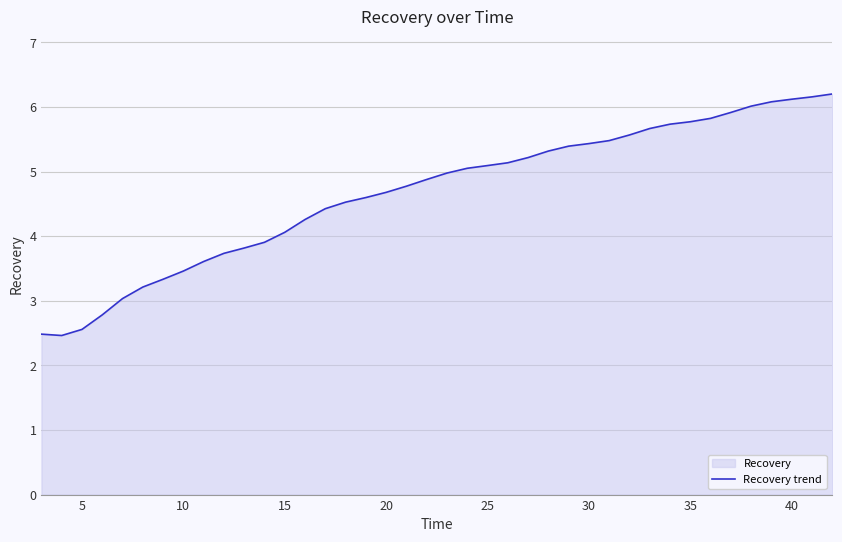

How many lines are shown in the chart?

1